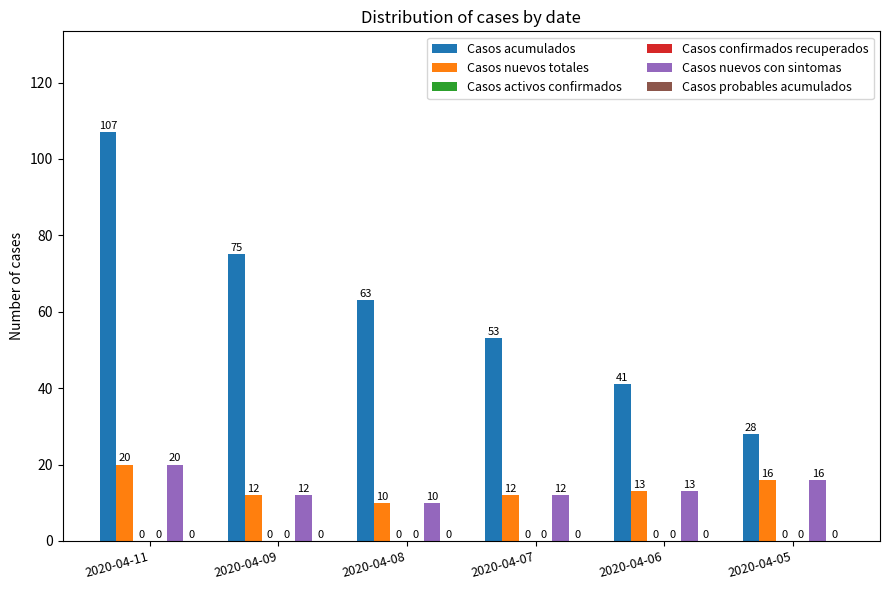

What is the value of the Casos nuevos totales bar at the 2nd from the left?

12